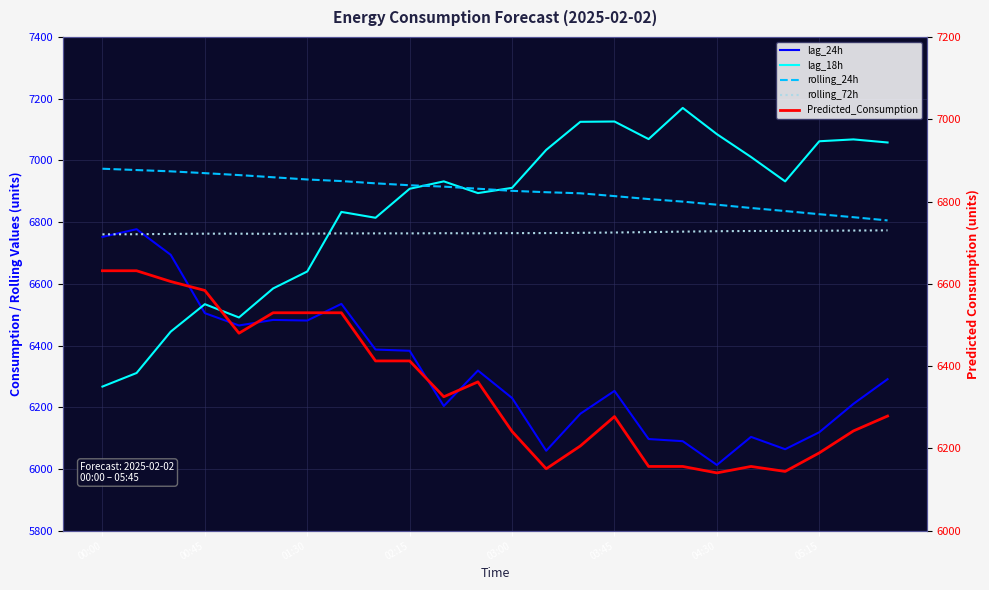

Is it true that Predicted_Consumption equals 4189.5 at 00:00?

False